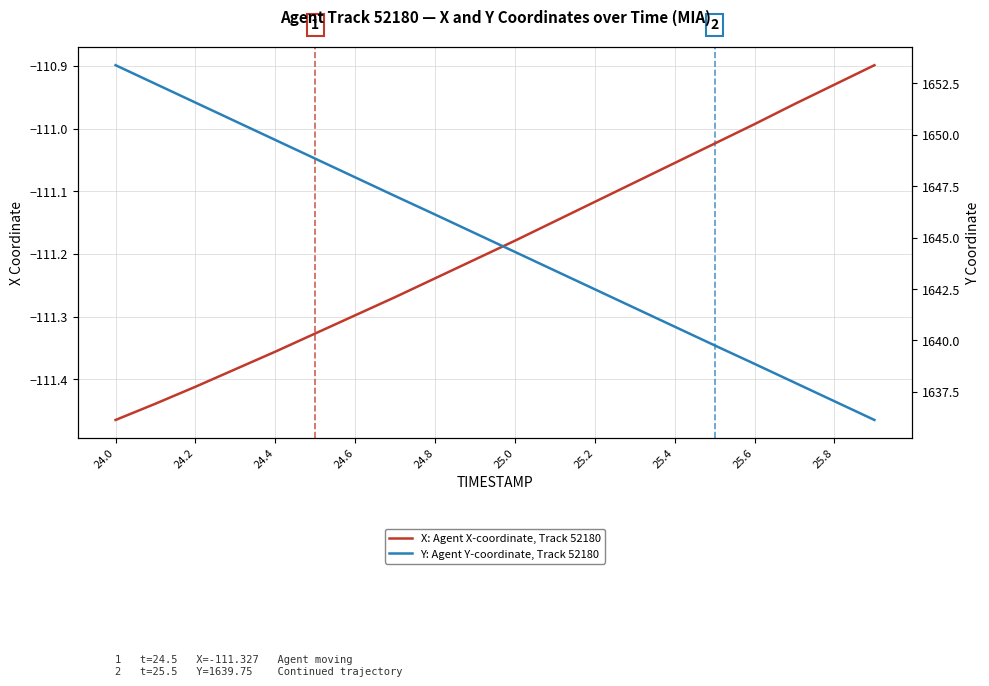

True or false: Y: Agent Y-coordinate, Track 52180 has a value of 2159.9 at 25.8.

False